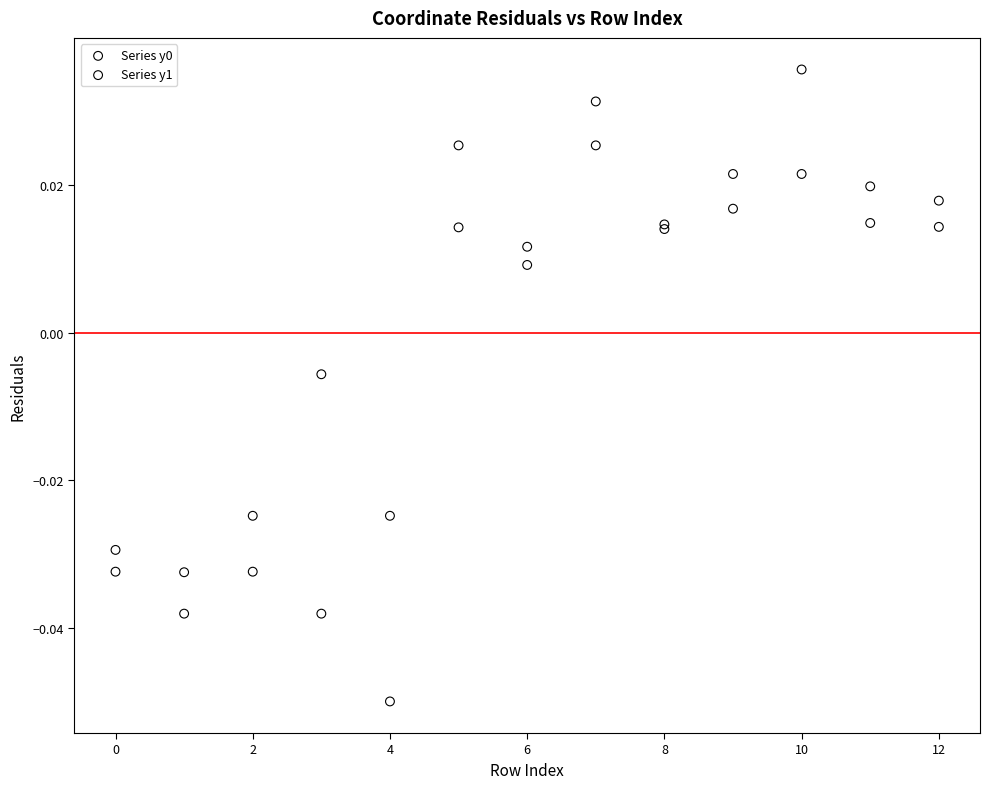

Which series contains the highest Y value?

Series y1